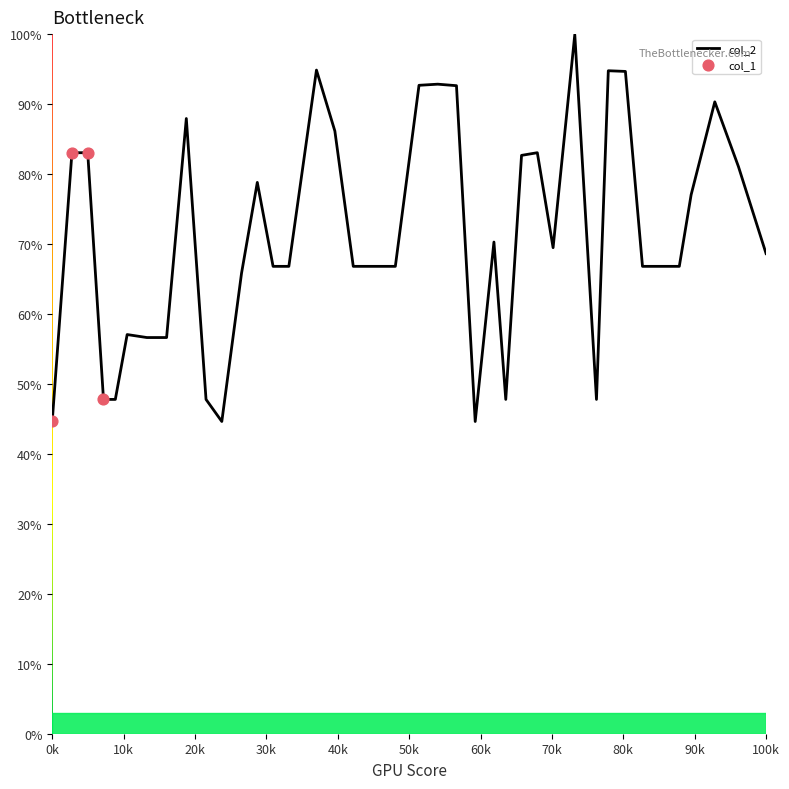

What is the difference between the maximum and minimum values?

55.3